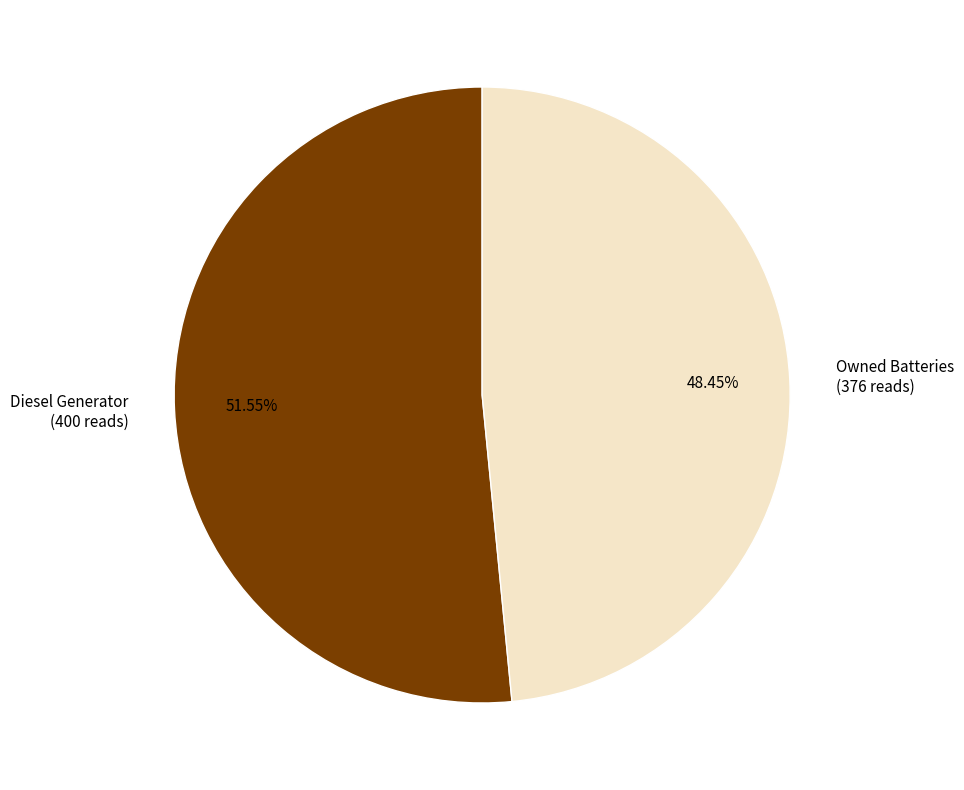

Which slice is the largest?

Diesel Generator (400 reads)